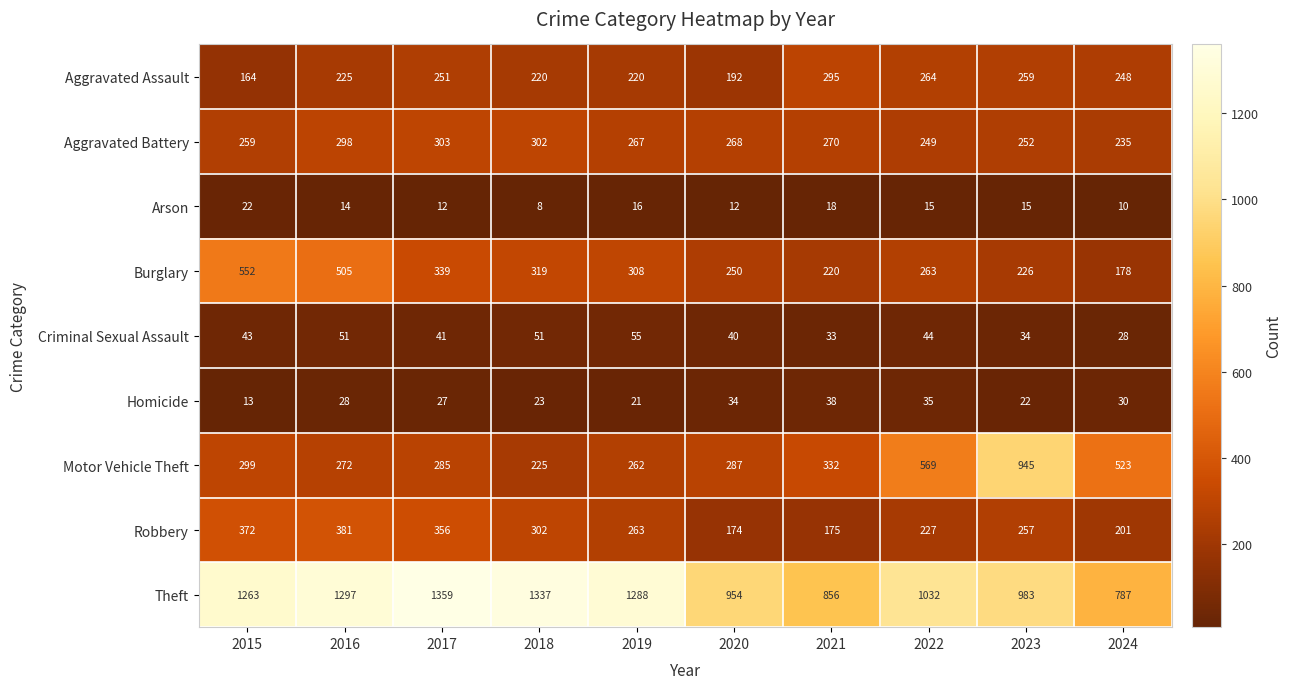

How many values in the Motor Vehicle Theft series are below 299?

5